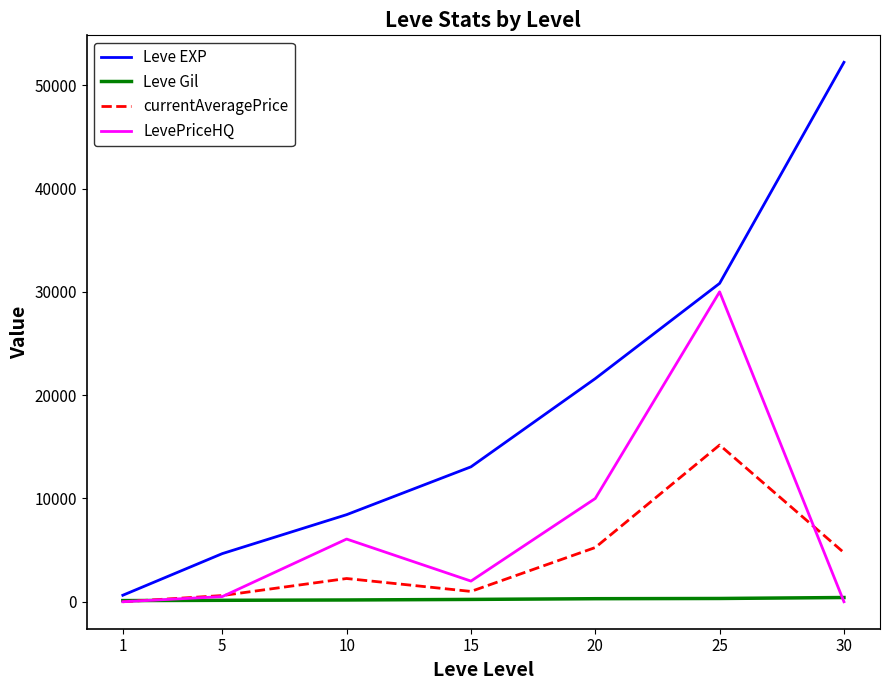

List the series in order of their overall mean, lowest first.

Leve Gil, currentAveragePrice, LevePriceHQ, Leve EXP